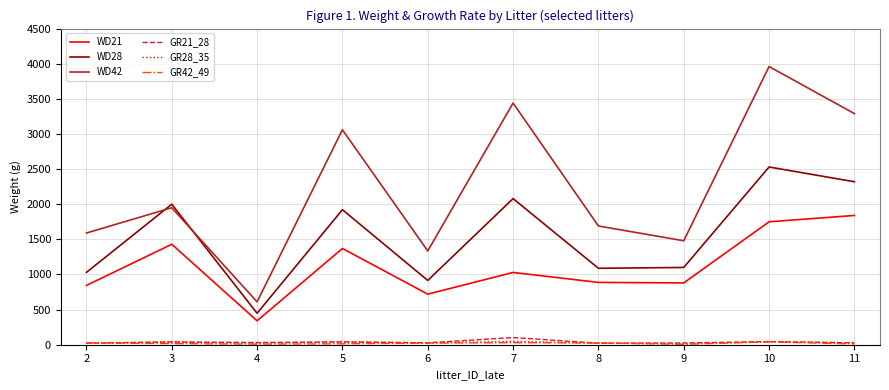

True or false: GR28_35 and WD21 cross at least once.

False